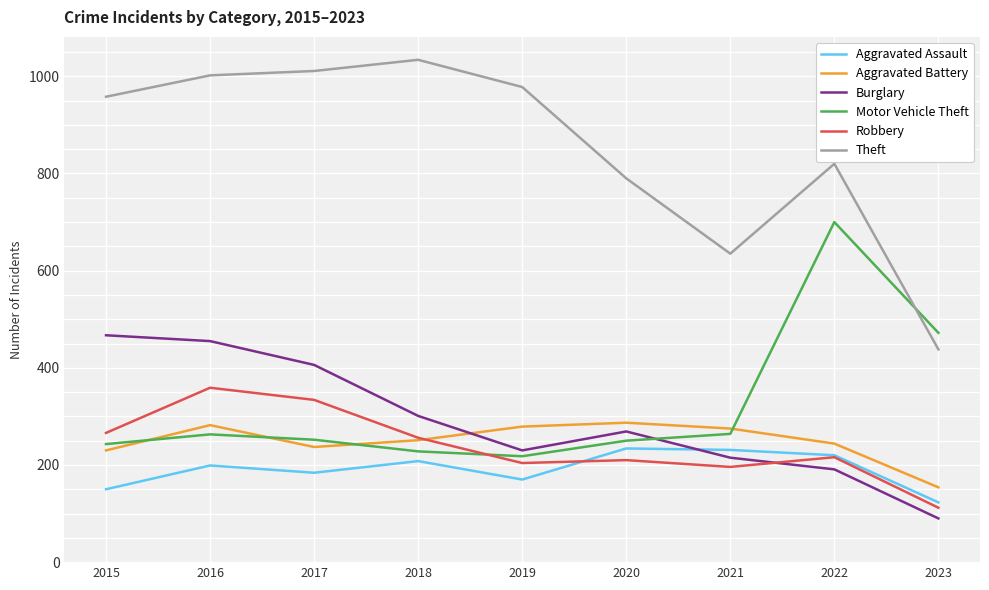

The Motor Vehicle Theft series shows 54 at 2019. True or false?

False